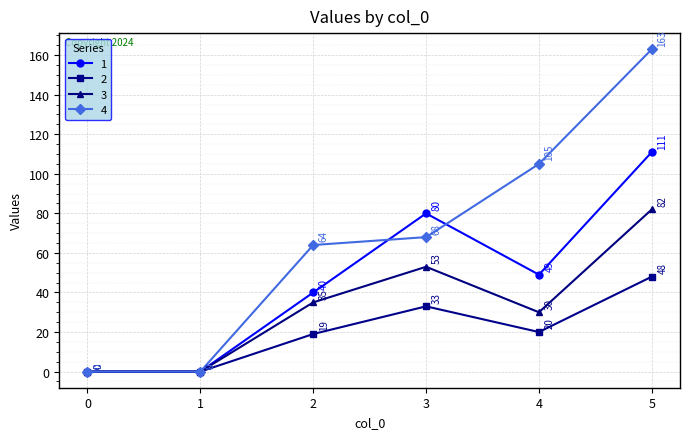

True or false: 2 has more than 1 interior local peaks.

False